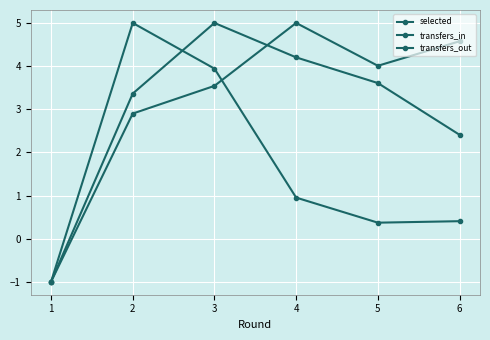

In selected, how many points are higher than both neighbors (excluding endpoints)?

1